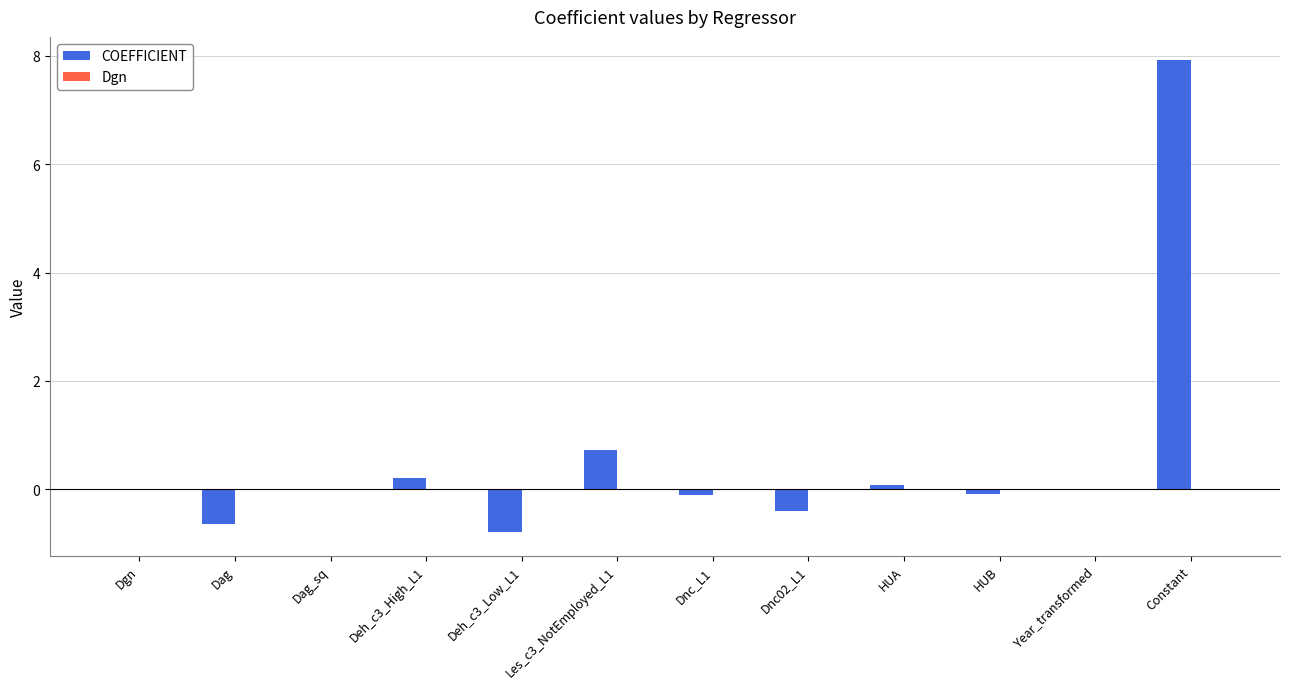

What is the sum of all COEFFICIENT values?

6.9